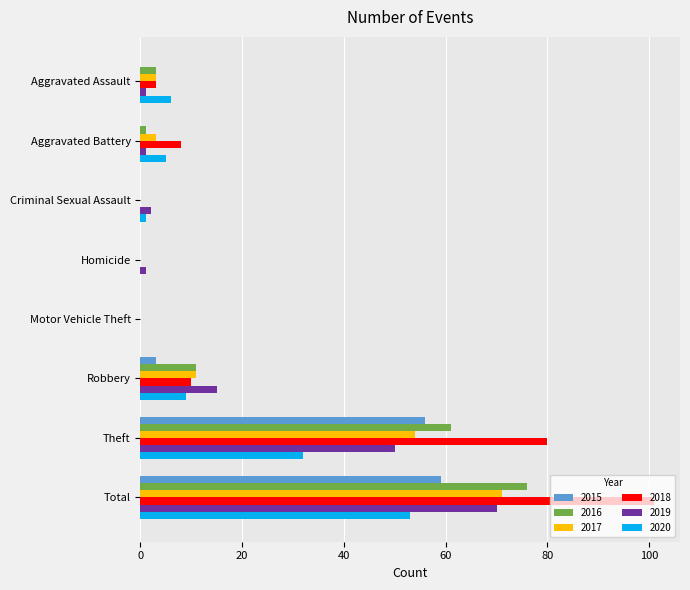

The 2017 series shows 71 at Total. True or false?

True